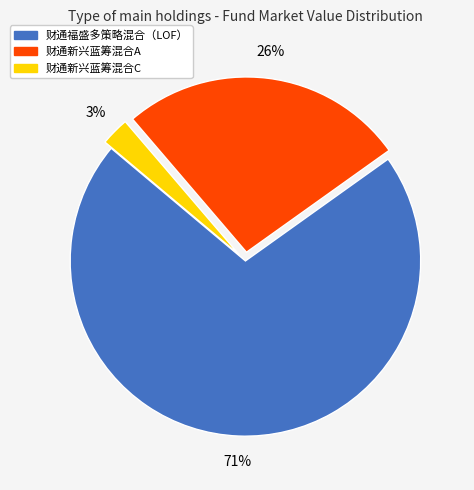

Which slice is the smallest?

财通新兴蓝筹混合C